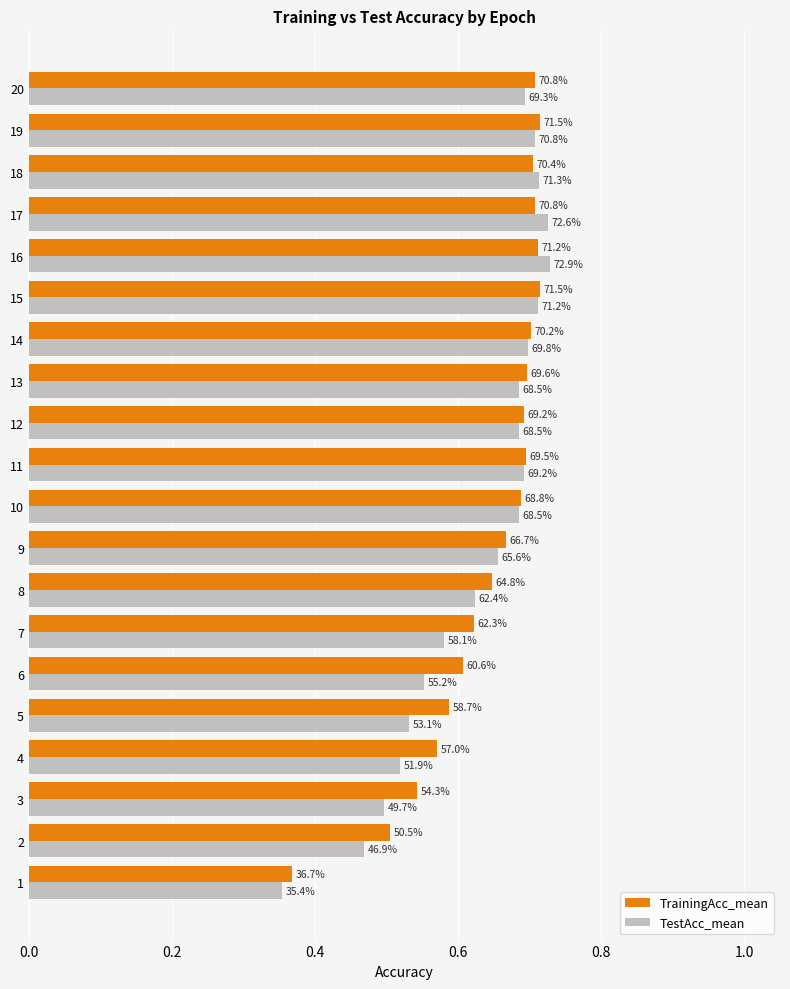

What are all the series names shown in the legend?

TrainingAcc_mean, TestAcc_mean